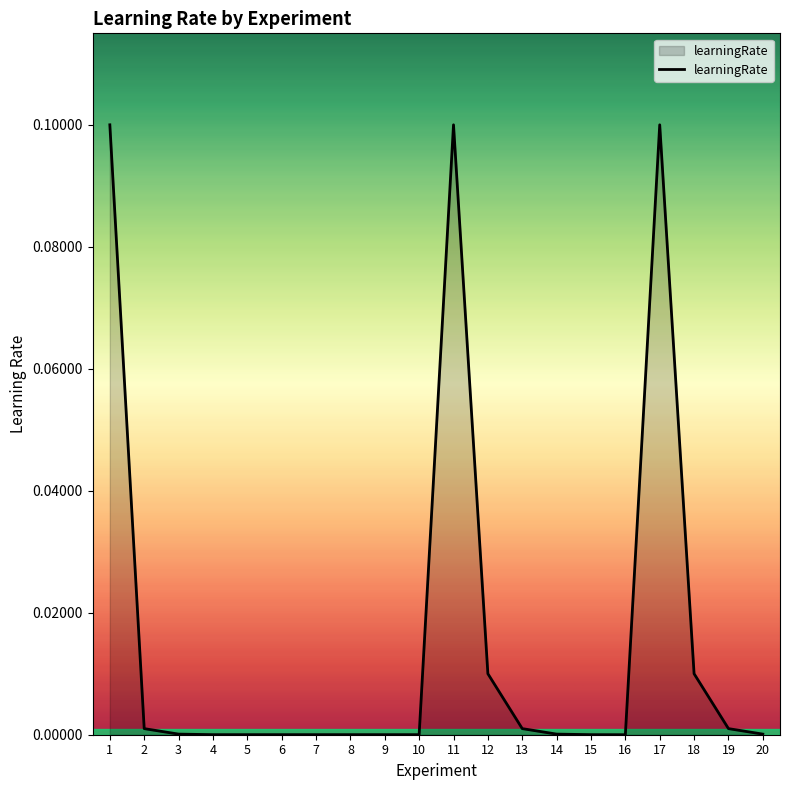

True or false: the data shows 0.0 at 12.

True